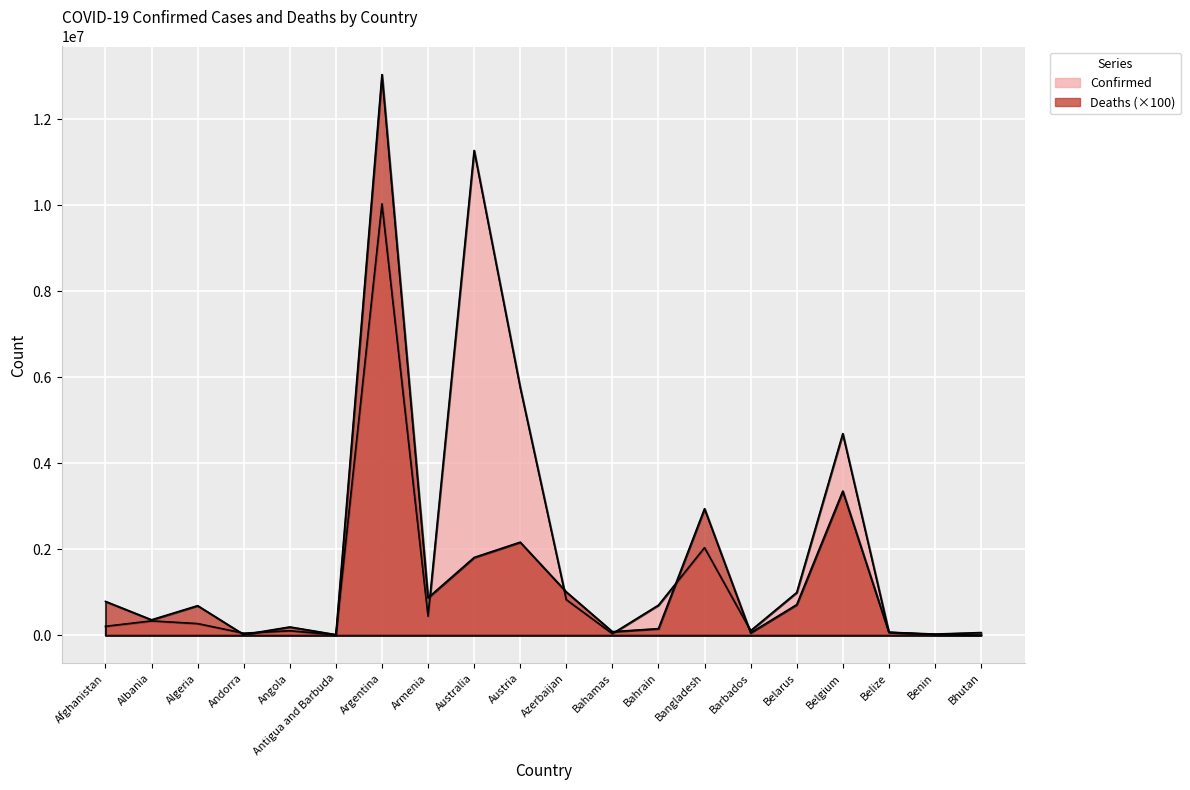

What is the total value across all series at Austria?

7927498